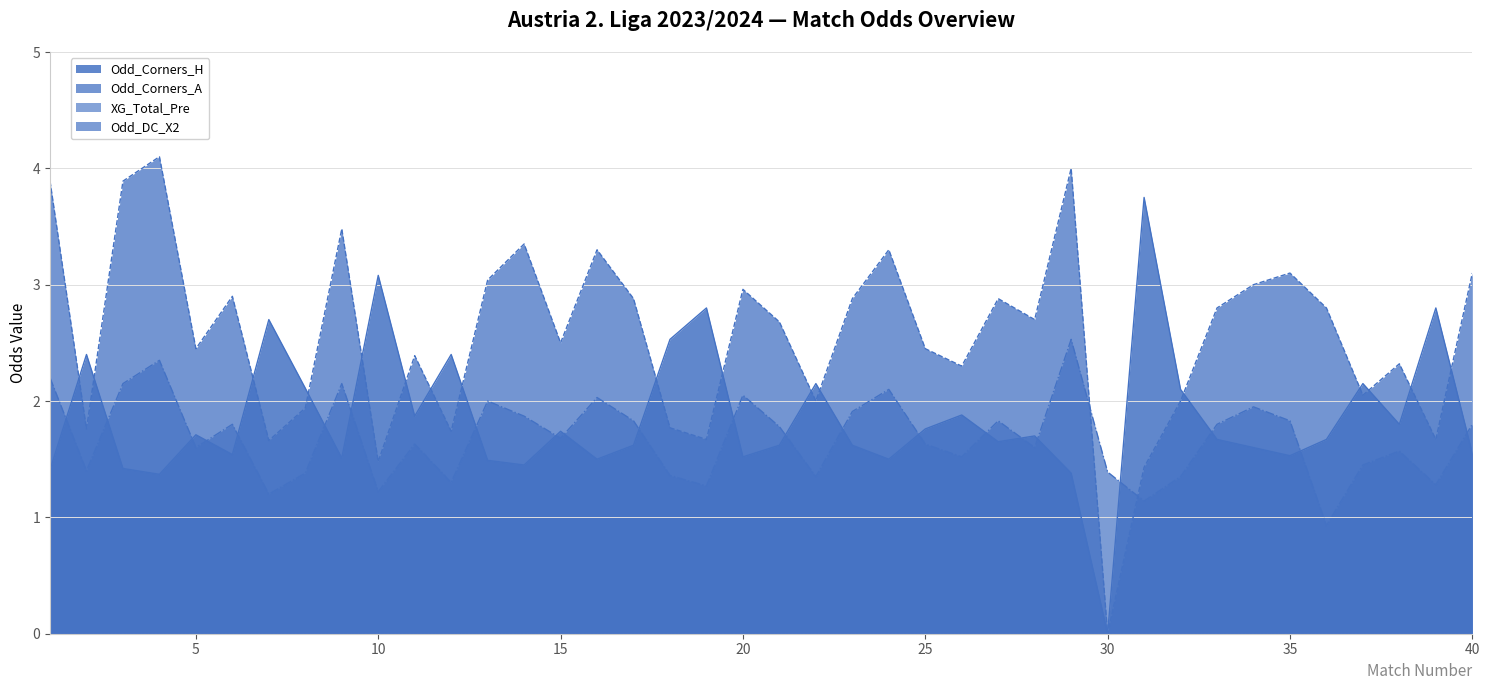

Which category has the highest value across all series?

4